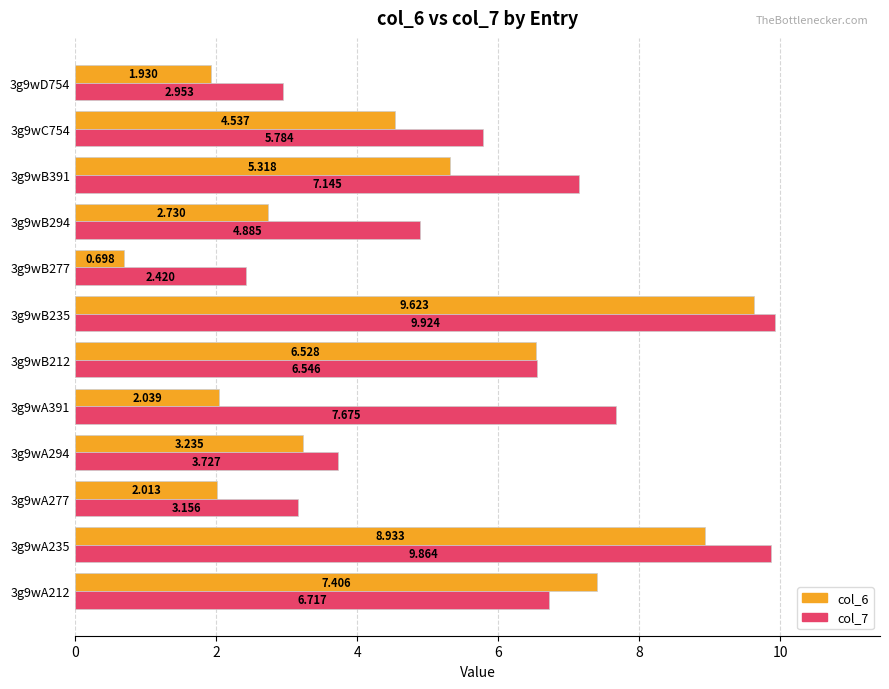

Is the value of col_7 at 3g9wB235 greater than the value of col_6 at 3g9wC754?

Yes